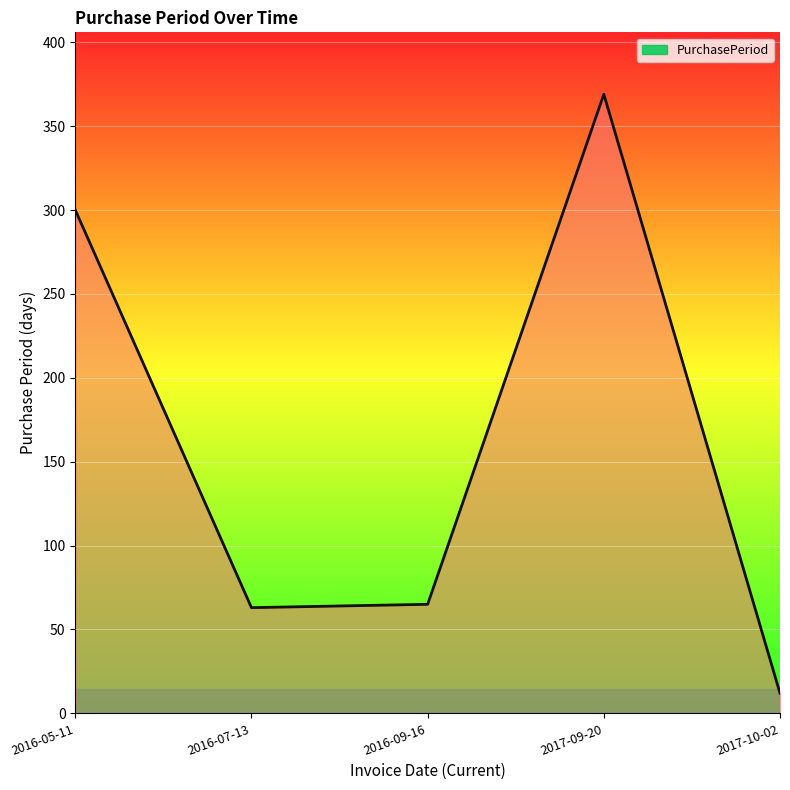

True or false: the data shows 80 at 2017-09-20.

False